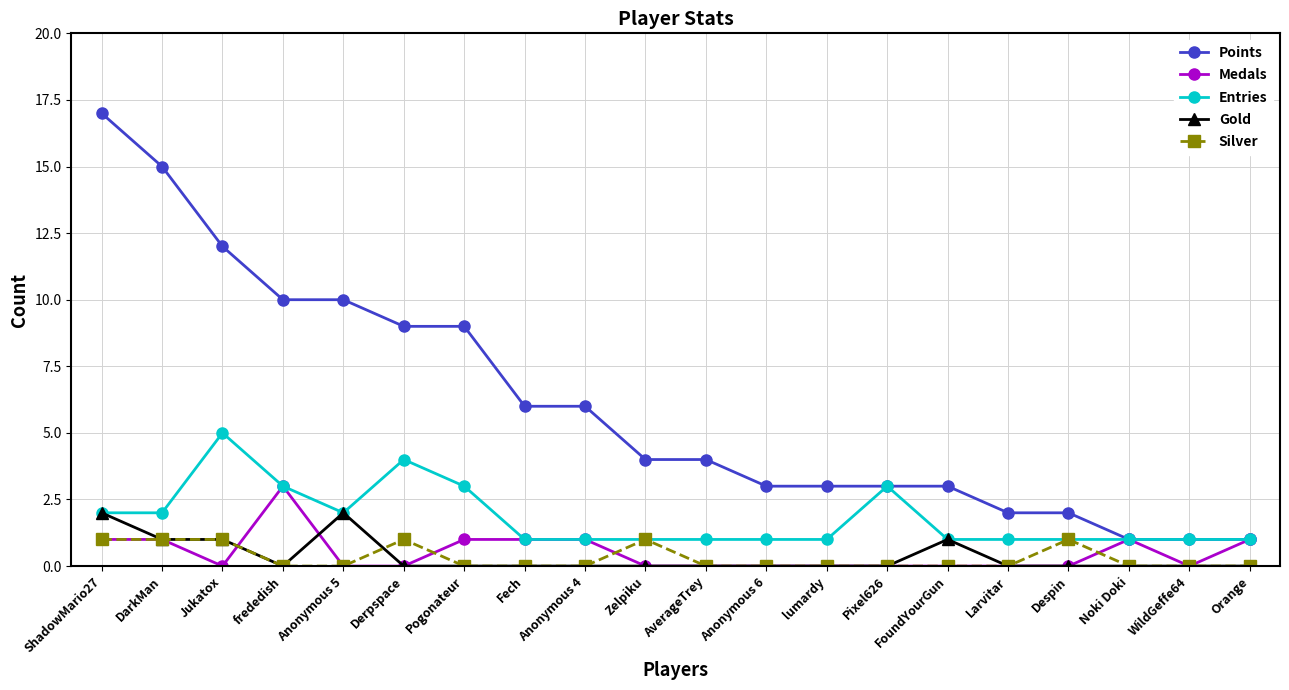

What is the highest value of the Gold series?

2